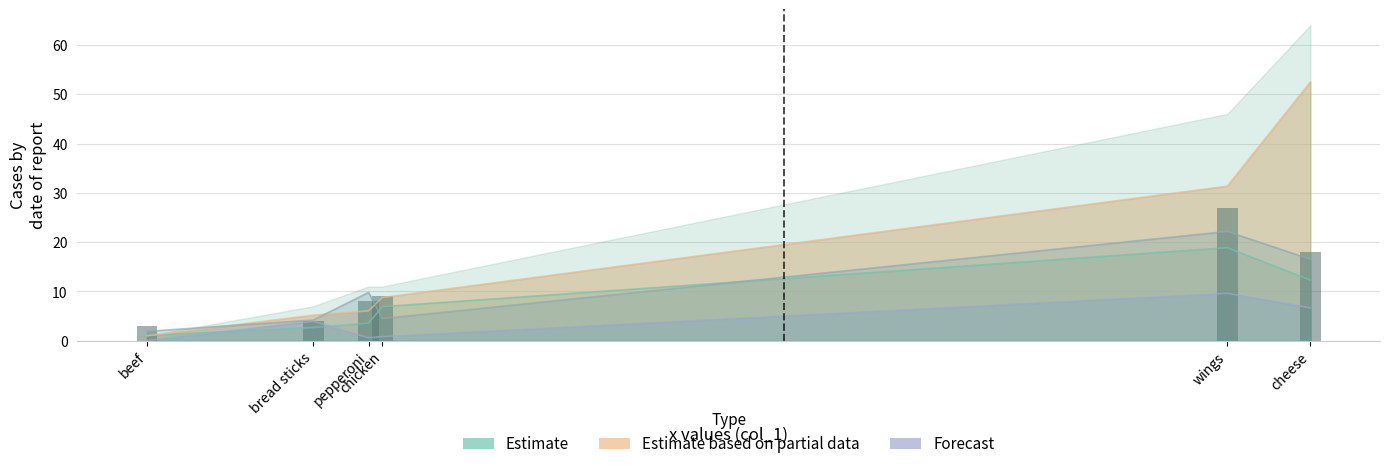

Between bread sticks and chicken, which is larger?

chicken